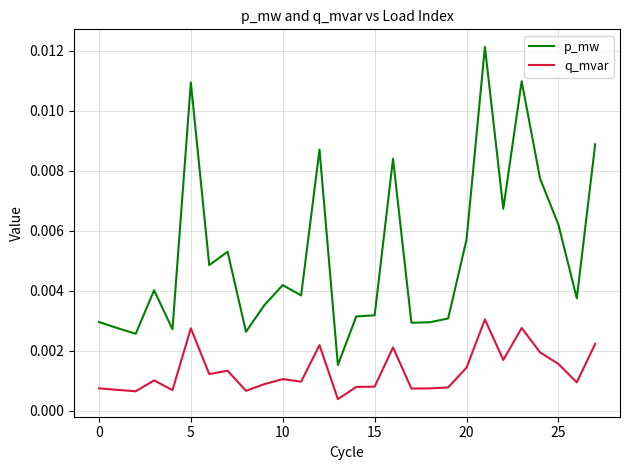

Is this an area chart (filled region under the line)?

No